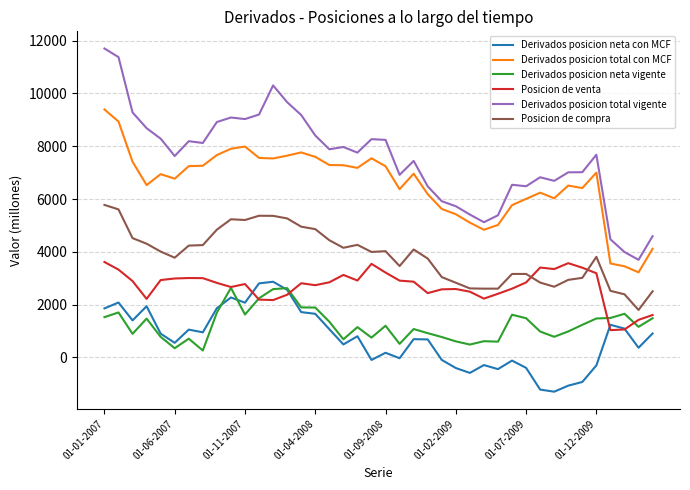

True or false: Derivados posicion total vigente and Derivados posicion neta con MCF cross at least once.

False